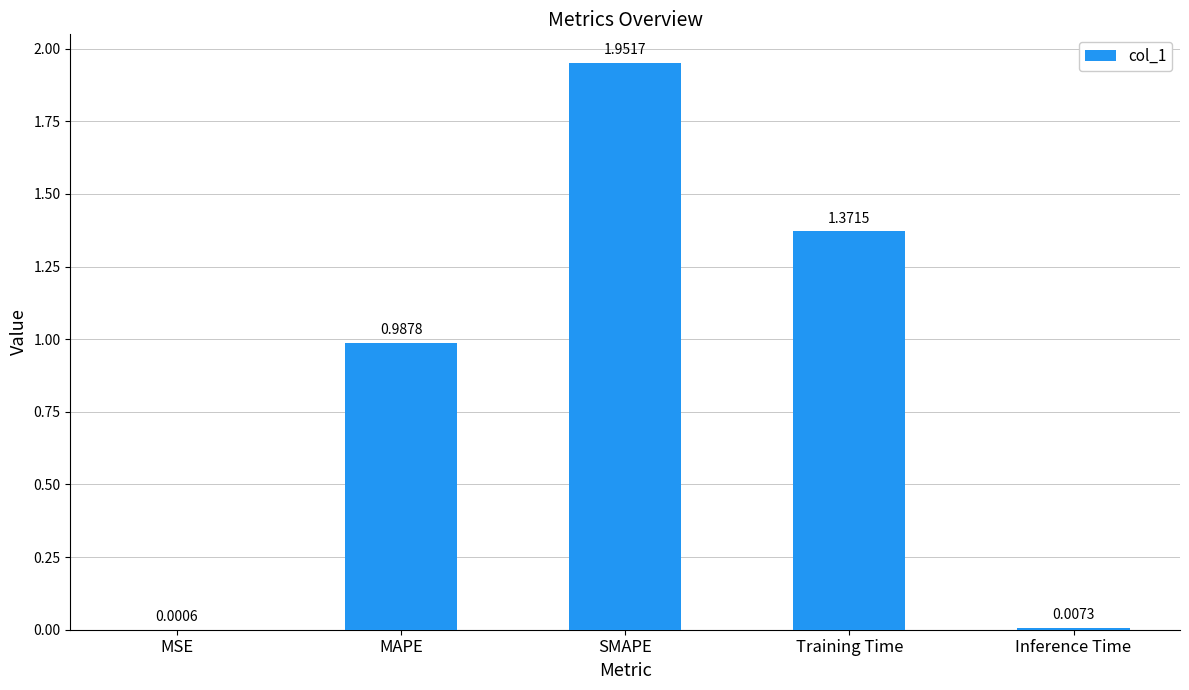

Which label corresponds to the largest value in the chart?

SMAPE